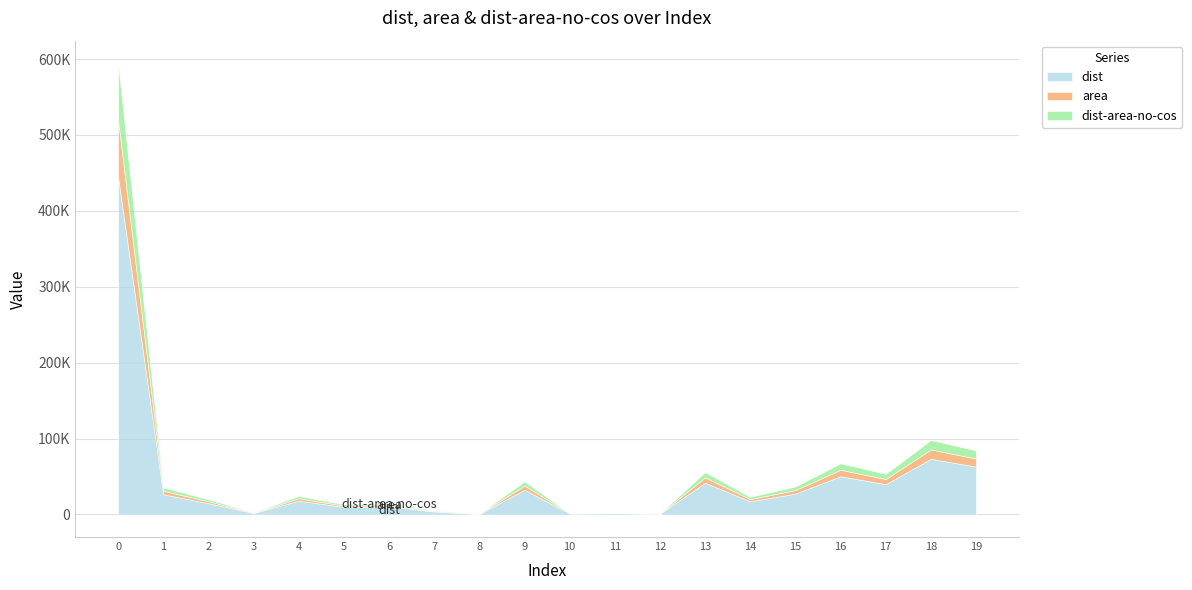

The value of dist-area-no-cos at 8 is 67.2. True or false?

False